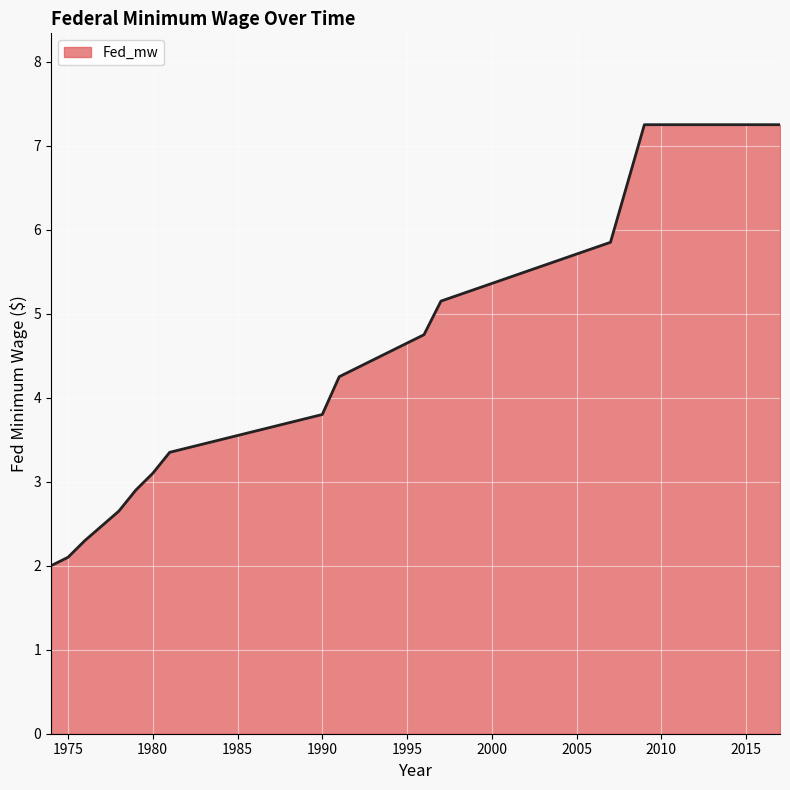

Reading right to left, what are all the values shown in this chart?

2017=7.2	2009=7.2	2008=6.5	2007=5.8	1997=5.2	1996=4.8	1991=4.2	1990=3.8	1981=3.4	1980=3.1	1979=2.9	1978=2.6	1976=2.3	1975=2.1	1974=2.0